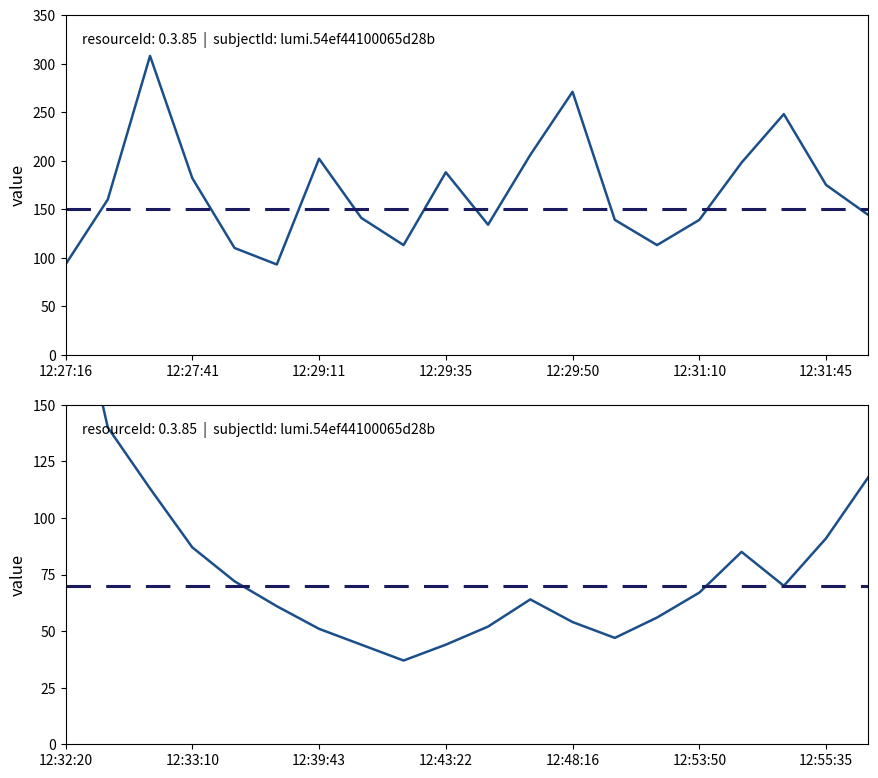

Is this an area chart (filled region under the line)?

No